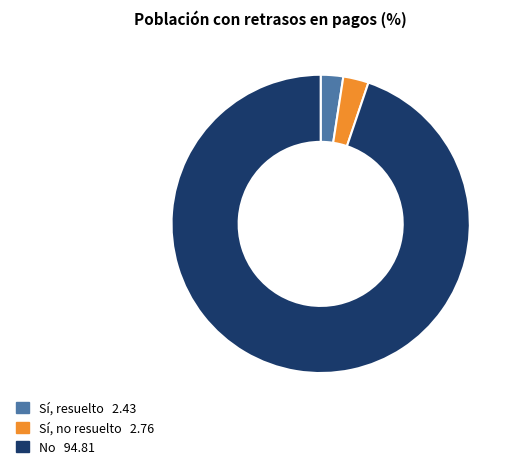

Count the number of slices in the pie.

3